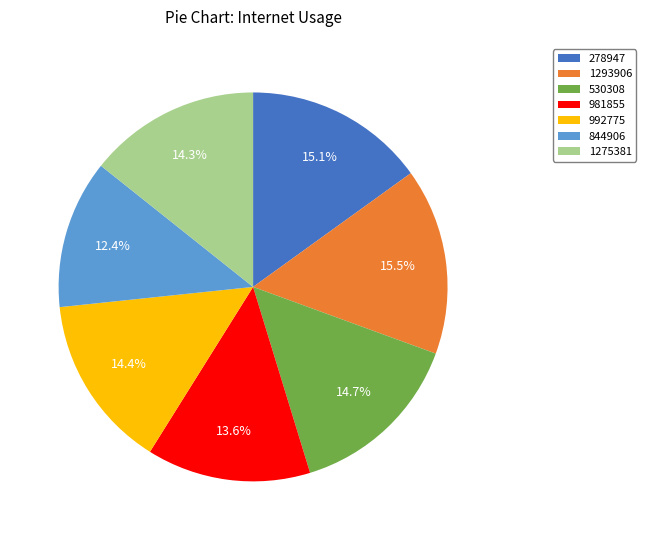

Between 530308 and 1293906, which is larger?

1293906